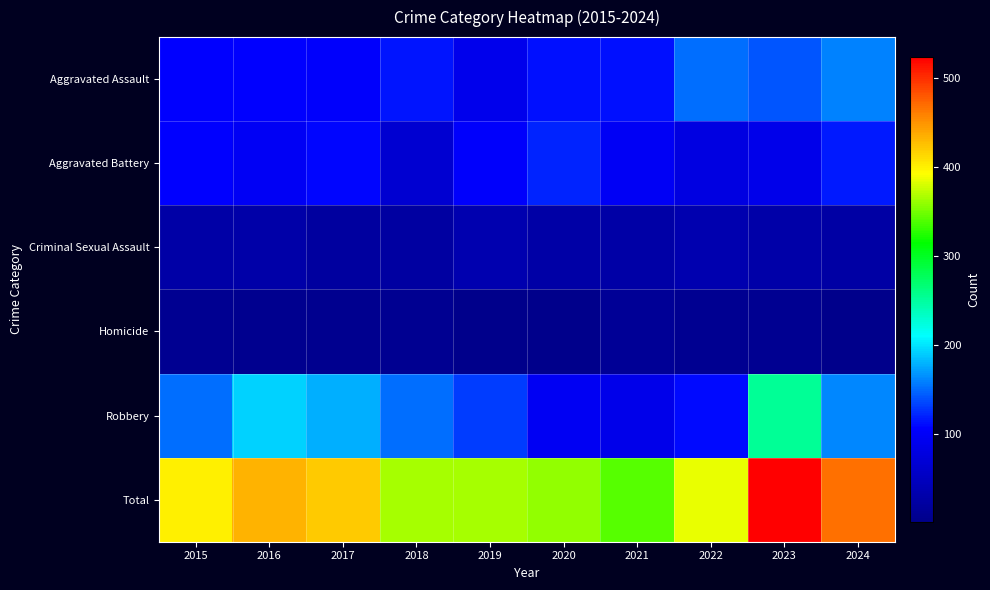

Reading left to right, extract all data points from this chart.

Aggravated Assault: 2015=106	2016=106	2017=105	2018=114	2019=91	2020=112	2021=113	2022=151	2023=142	2024=159
Aggravated Battery: 2015=106	2016=98	2017=108	2018=67	2019=104	2020=122	2021=98	2022=81	2023=89	2024=117
Criminal Sexual Assault: 2015=28	2016=29	2017=21	2018=23	2019=35	2020=27	2021=27	2022=35	2023=29	2024=25
Homicide: 2015=9	2016=7	2017=8	2018=10	2019=4	2020=2	2021=13	2022=9	2023=10	2024=4
Robbery: 2015=151	2016=193	2017=178	2018=151	2019=132	2020=97	2021=89	2022=110	2023=253	2024=162
Total: 2015=400	2016=433	2017=420	2018=365	2019=366	2020=360	2021=340	2022=386	2023=523	2024=467